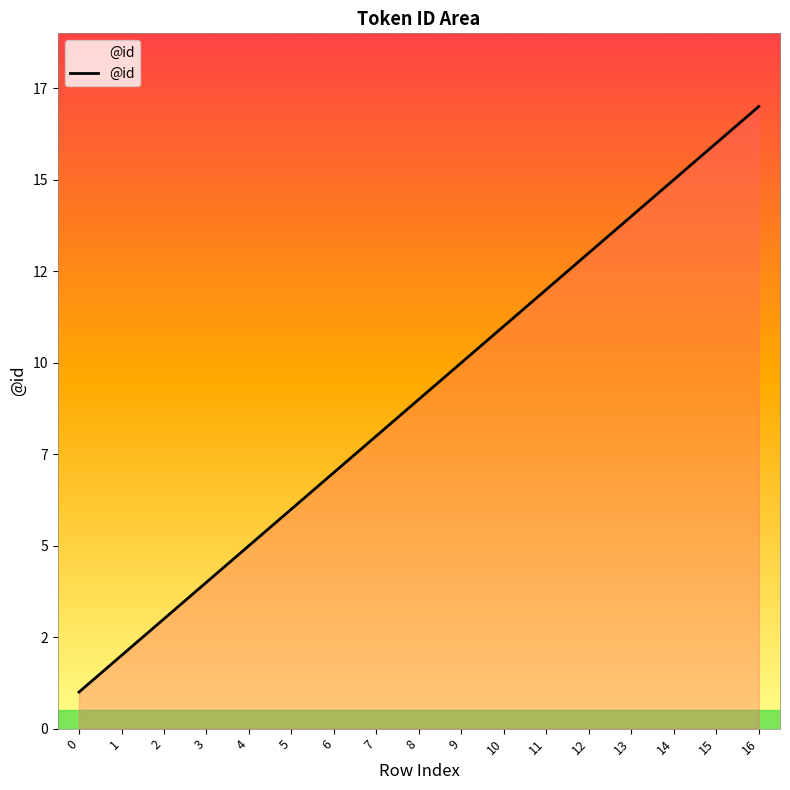

Is this an area chart (filled region under the line)?

Yes